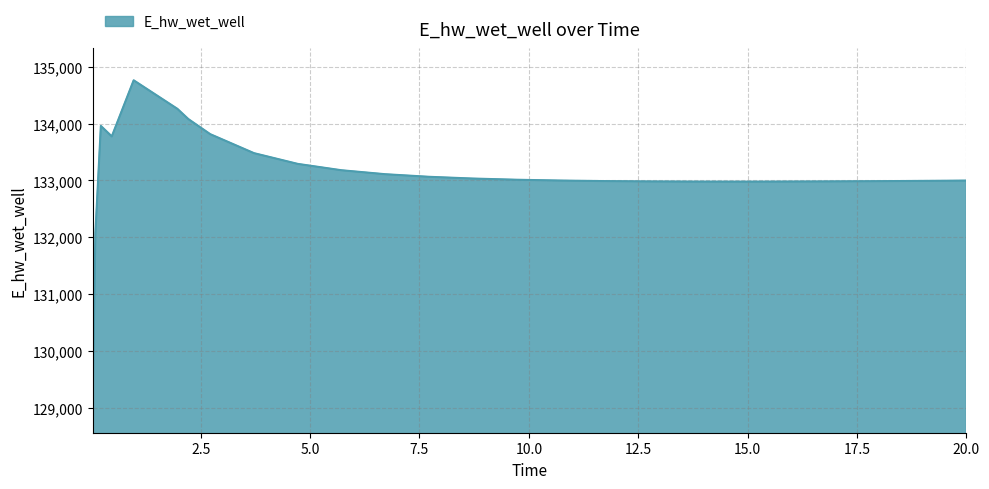

What is the greatest value displayed?

134760.5